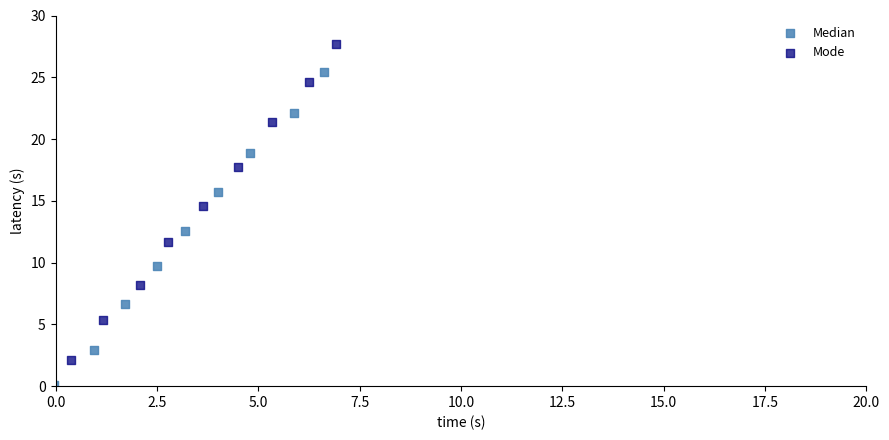

Which series reaches the minimum Y coordinate?

Median